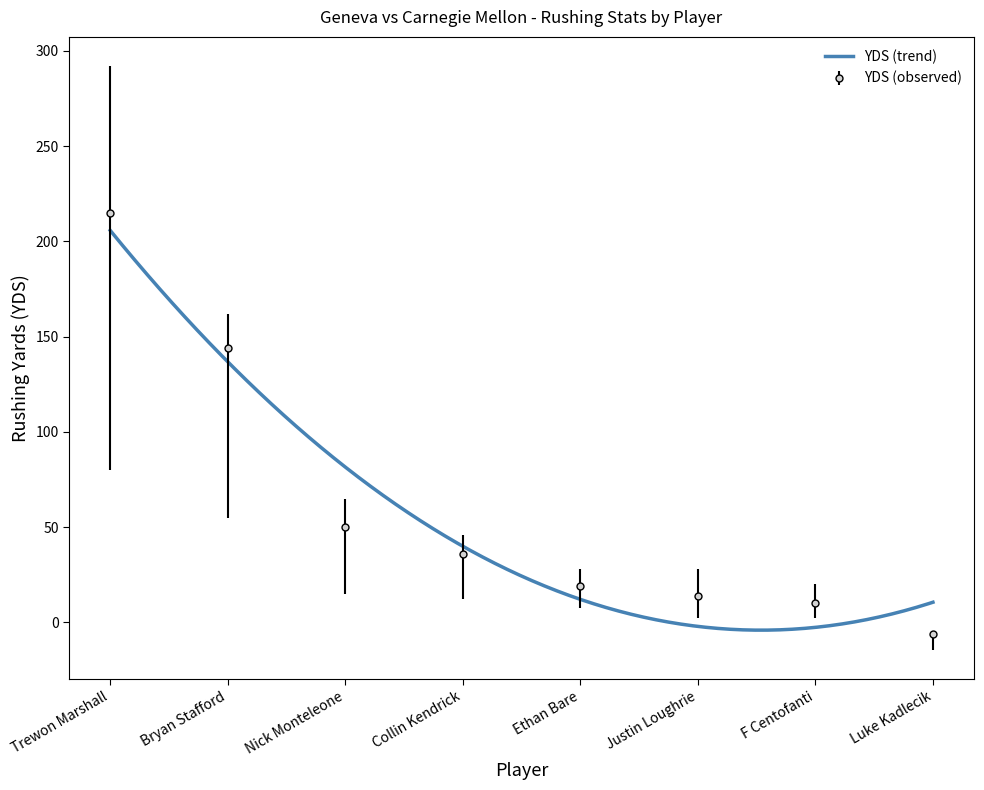

What is the label of the 2nd point from the left?

Bryan Stafford